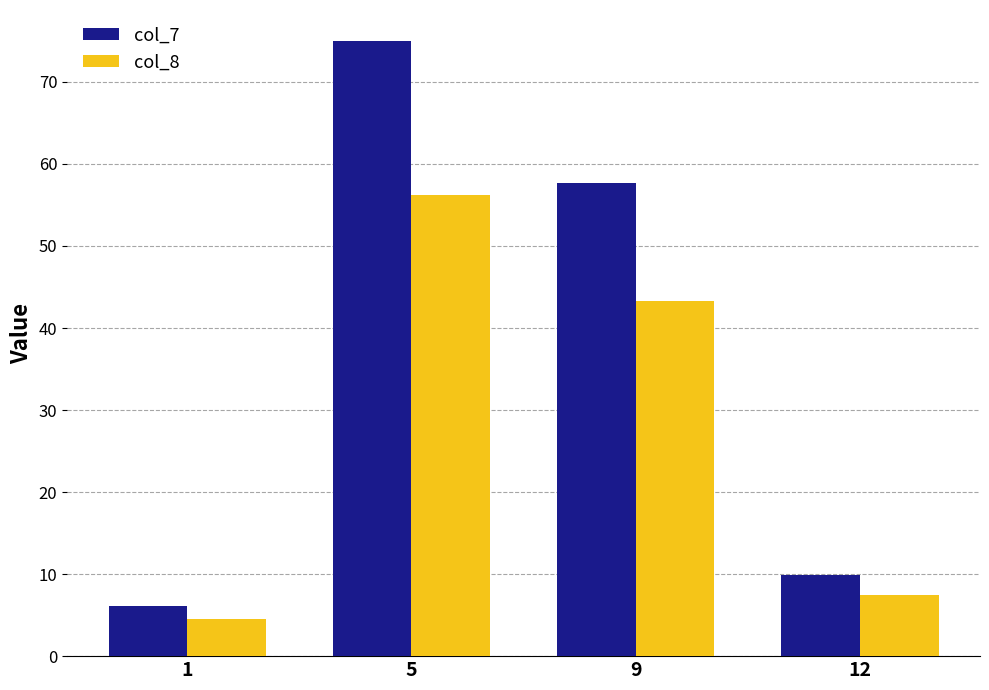

Count the number of data series in this chart.

2